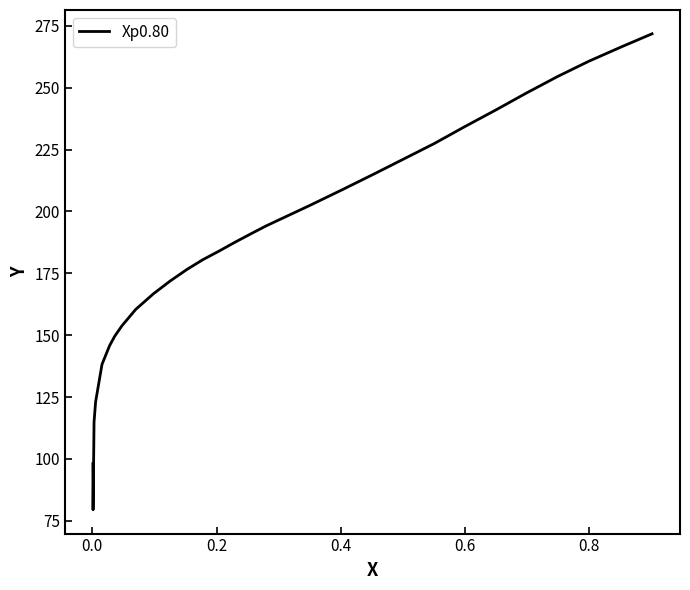

What is the smallest value displayed?

79.5